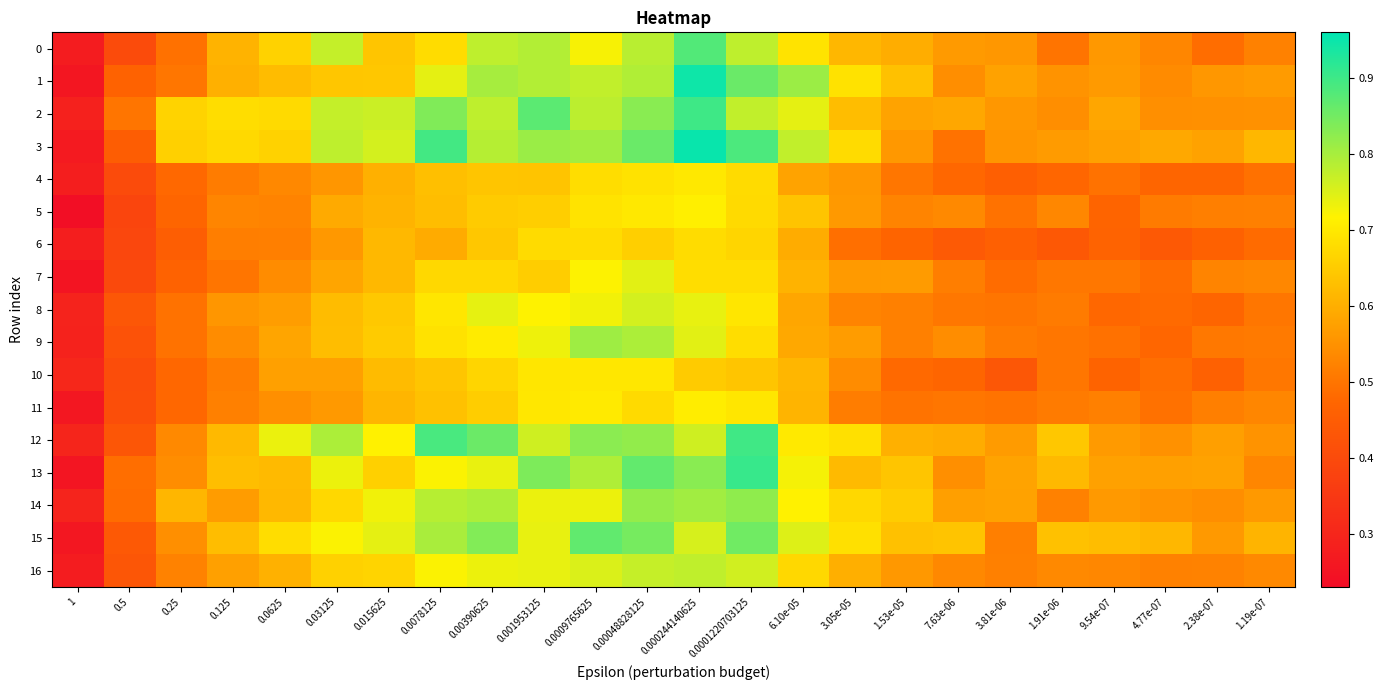

Which series has the largest range (max minus min)?

1